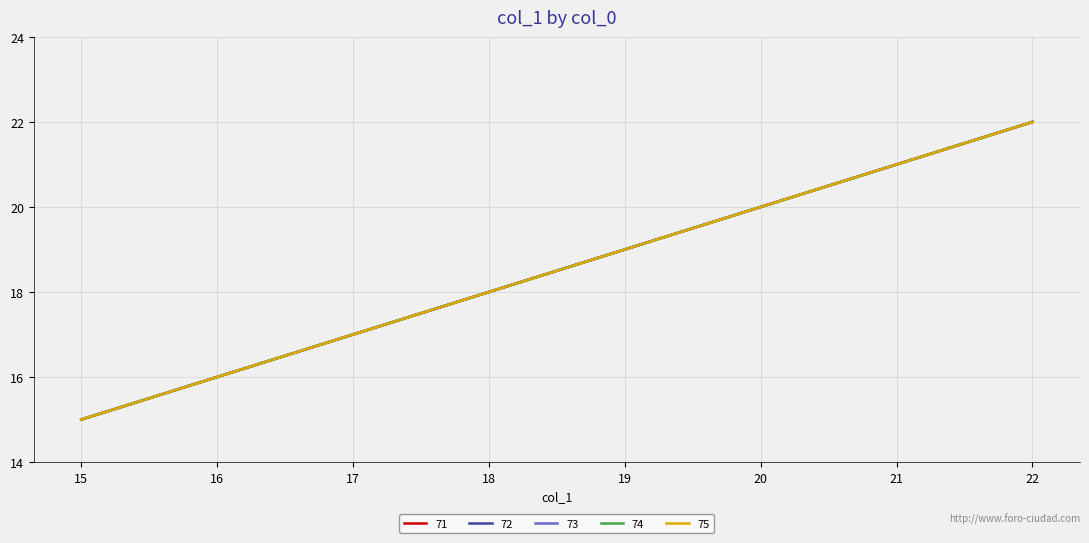

The 71 series shows 20 at 20. True or false?

True